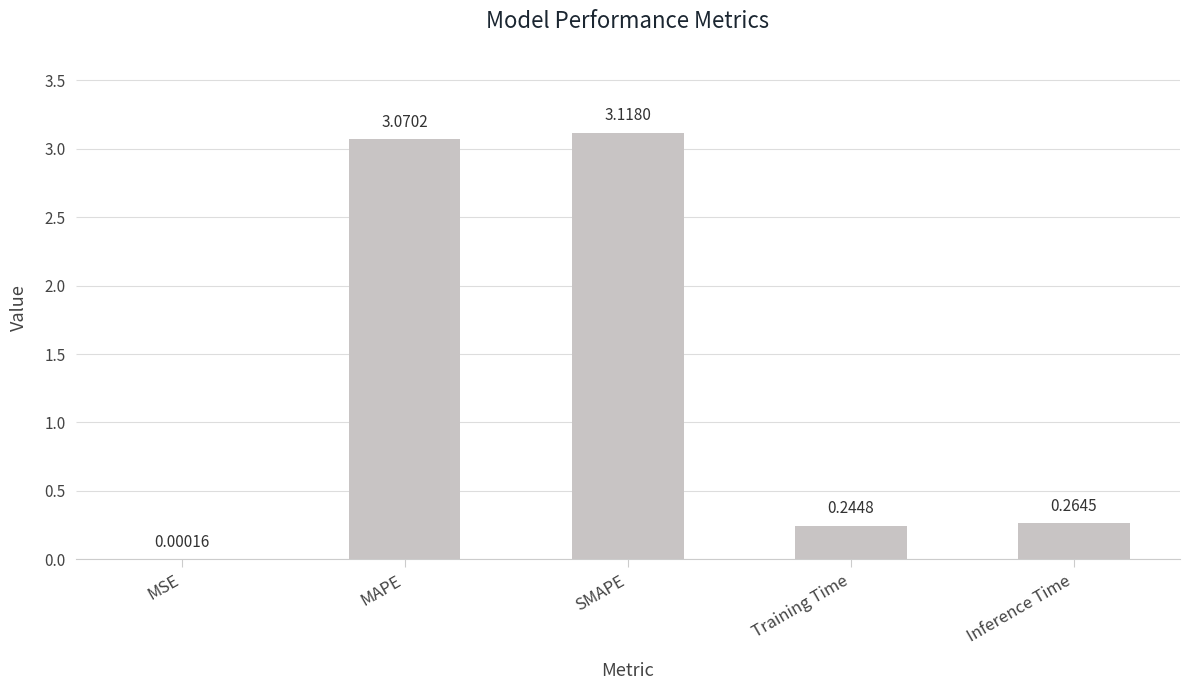

At which label is the value closest to 1?

Inference Time